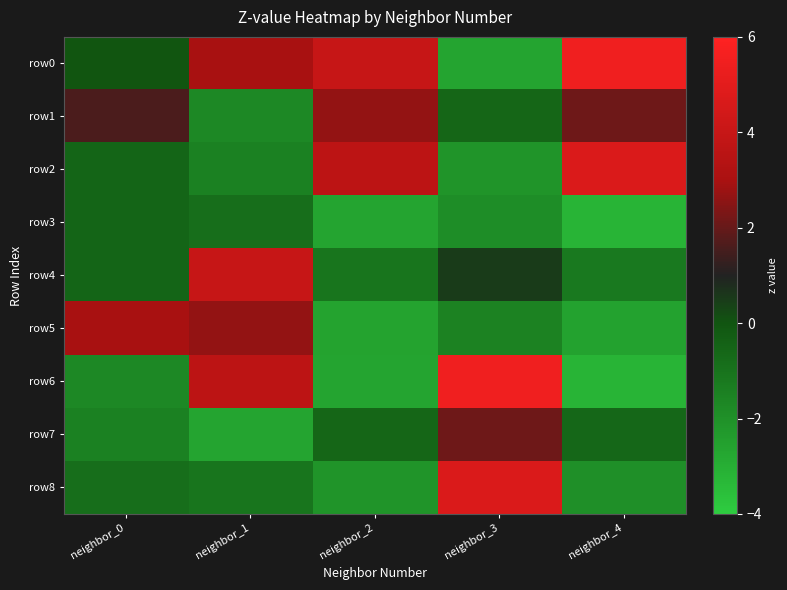

Which series has the largest total across all categories?

row0